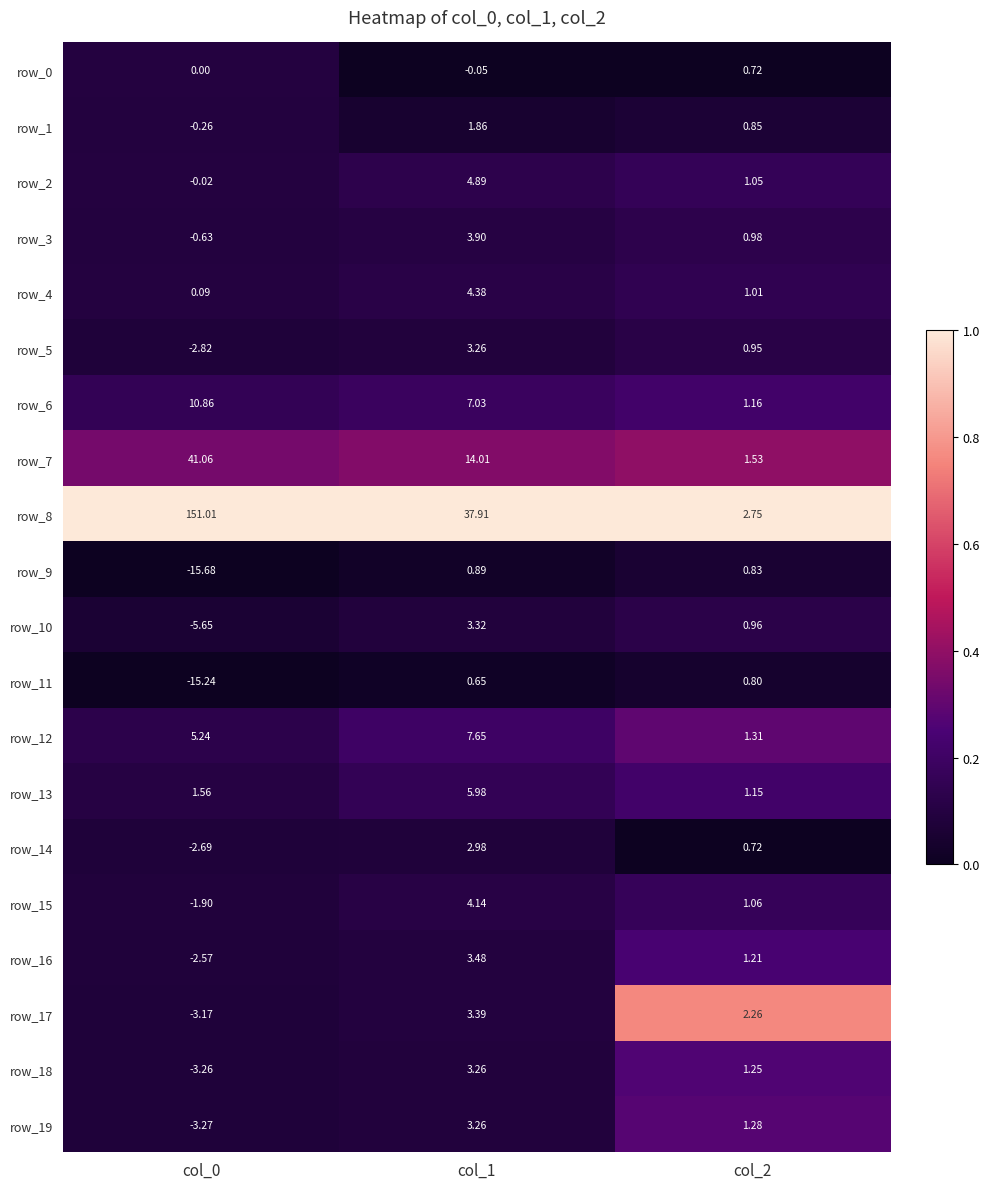

Is the value of row_2 at col_1 greater than the value of row_16 at col_1?

Yes